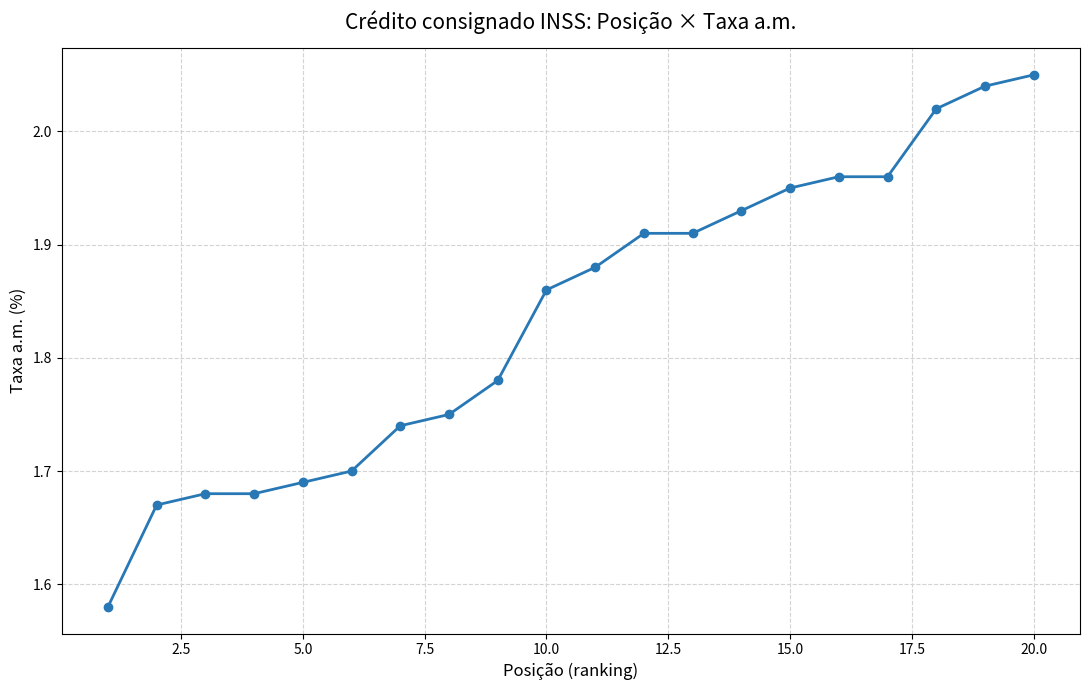

Count the number of data series in this chart.

1